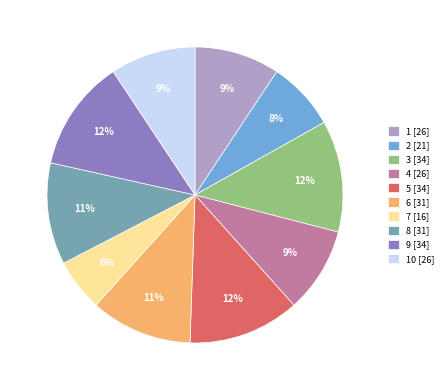

Which category has the smallest portion of the pie?

7 [16]